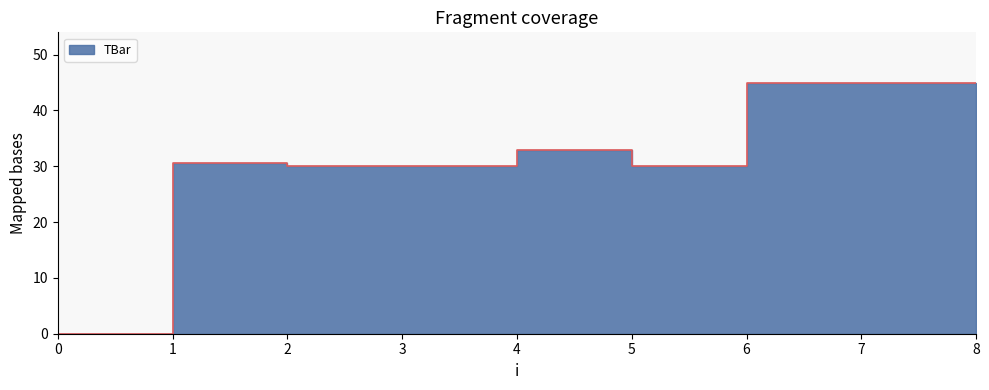

How many interior local peaks (higher than both neighbors) does the data have?

2